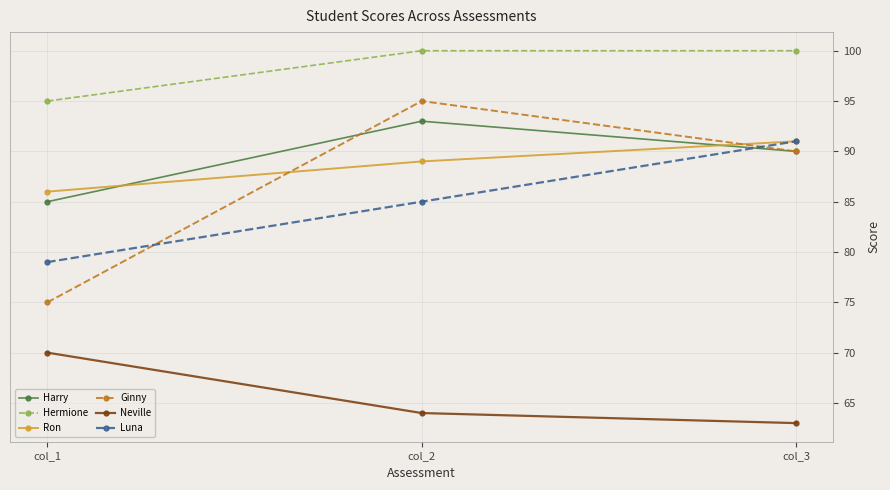

What value does the Luna series have at col_3, to the nearest 5?

90